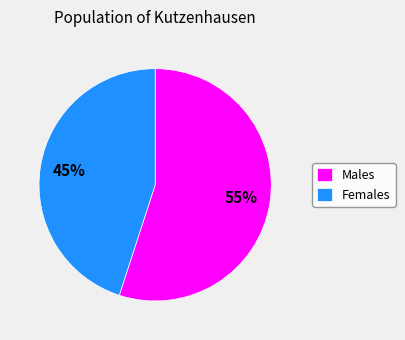

To the nearest percent, what is the combined percentage of Females and Males?

100%